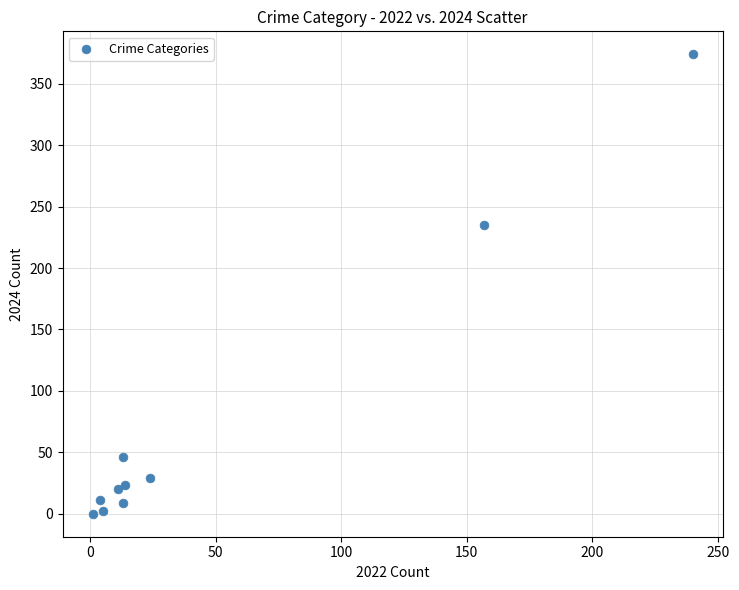

What is the average X value?

48